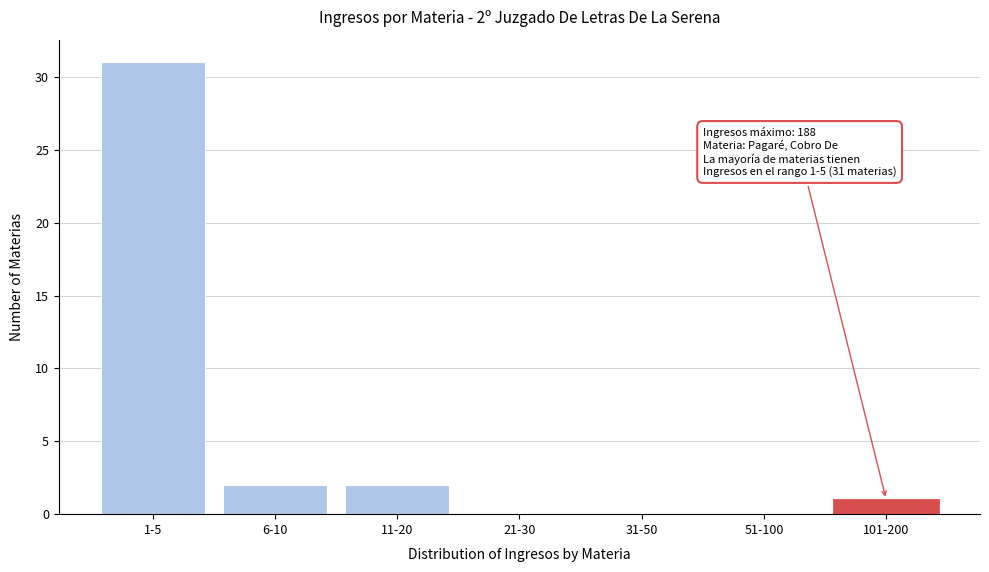

Reading left to right, list all the values displayed in this chart.

1-5=31	6-10=2	11-20=2	21-30=0	31-50=0	51-100=0	101-200=1